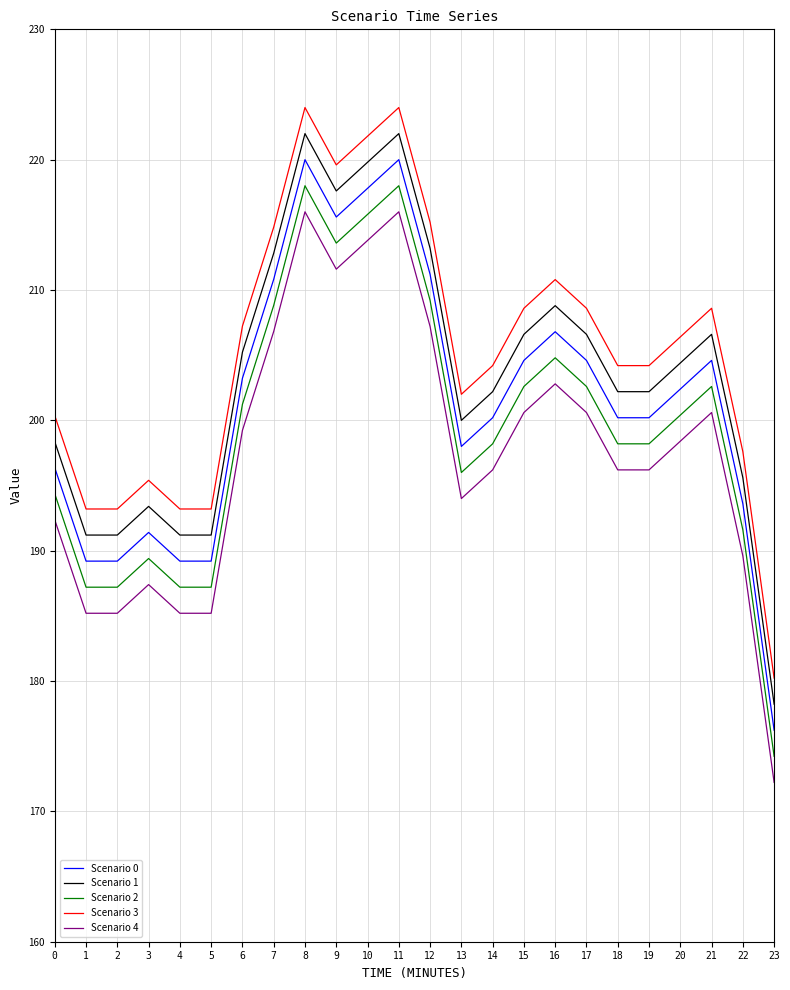

What is the total value across all series at 15?

1023.0